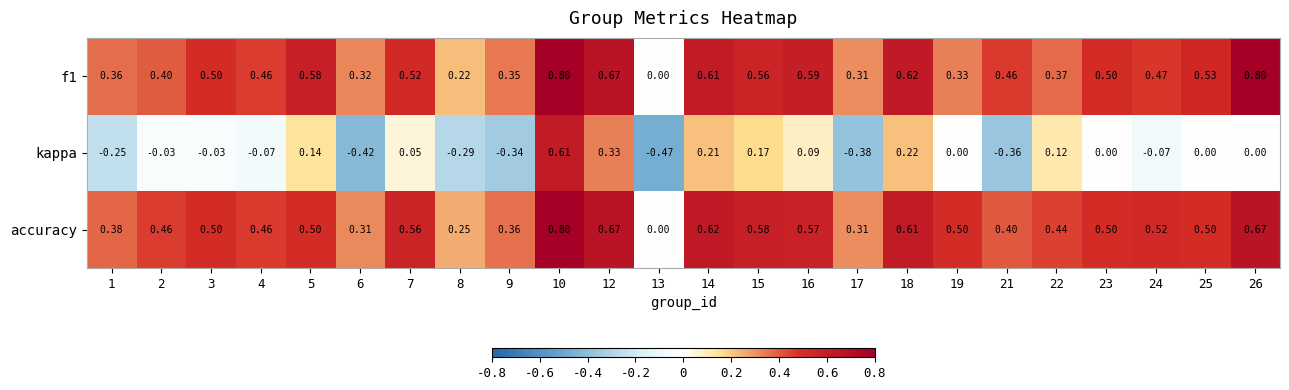

Between 9 and 17, which series saw the biggest shift?

accuracy